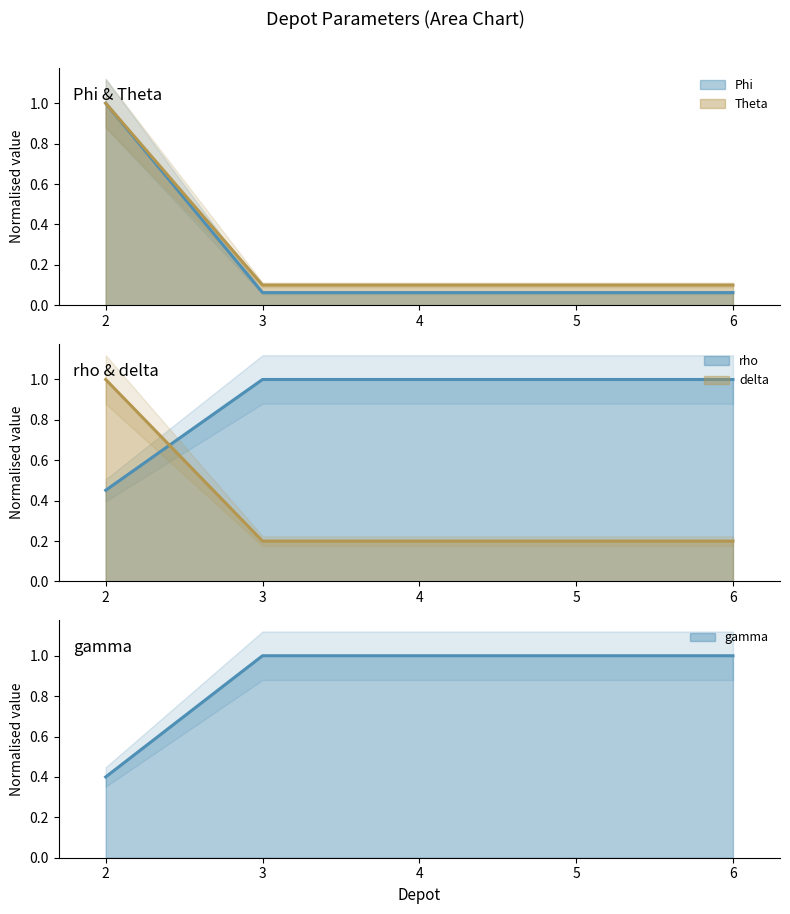

True or false: rho and gamma cross at least once.

True